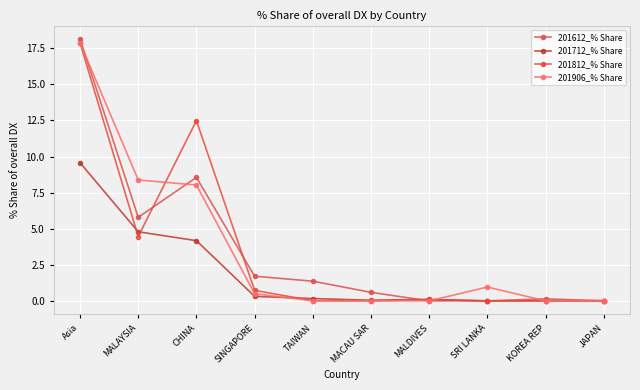

What is the difference between the second highest and second lowest values in the 201612_% Share series?

8.6